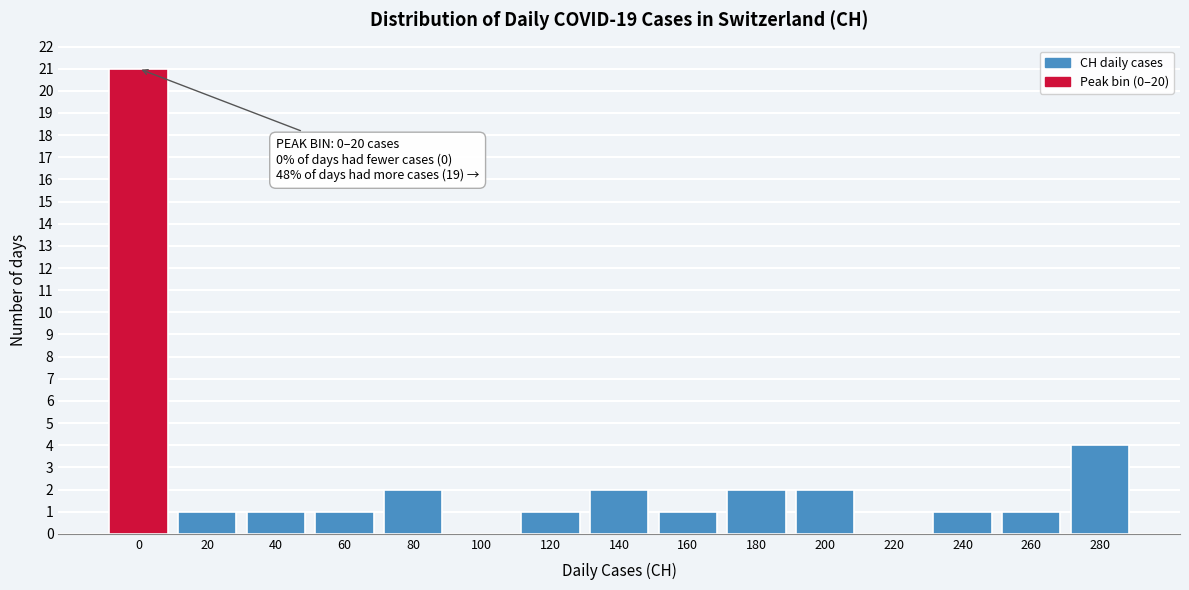

Reading left to right, extract all data points from this chart.

0=21	20=1	40=1	60=1	80=2	100=0	120=1	140=2	160=1	180=2	200=2	220=0	240=1	260=1	280=4